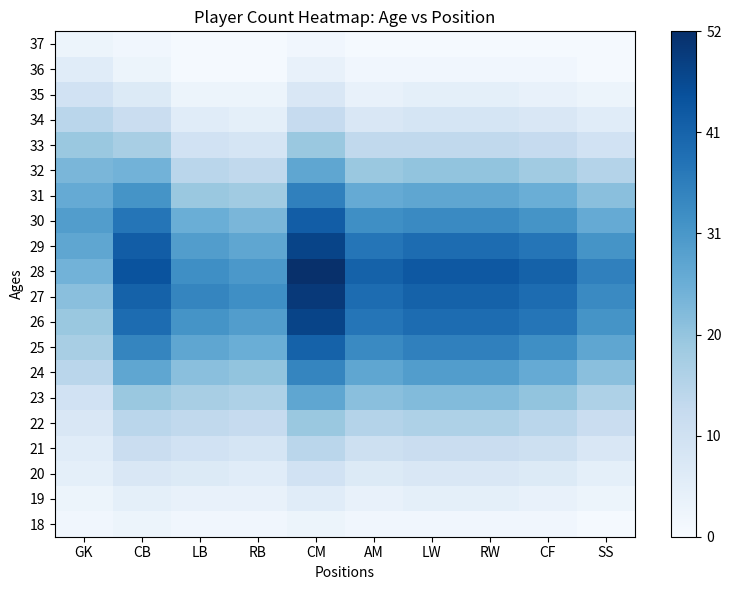

How many categories are shown in the chart?

10